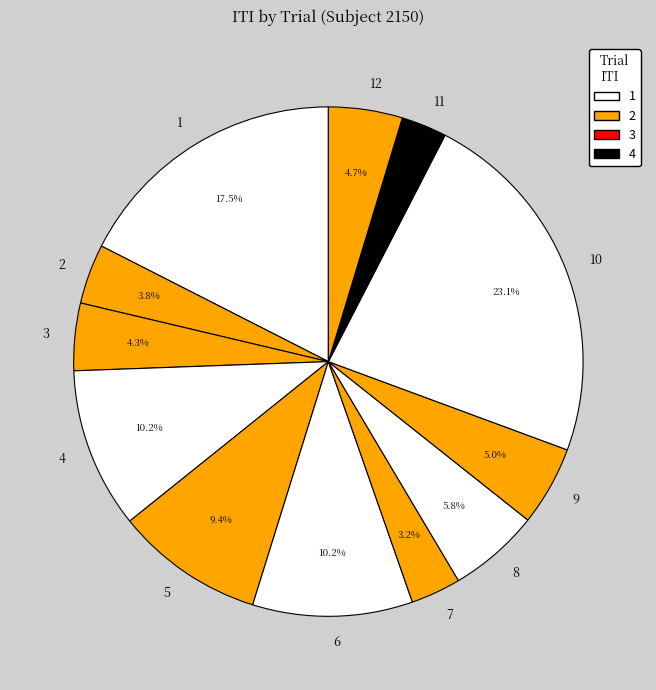

To the nearest percent, what percentage of the pie is 3?

4%